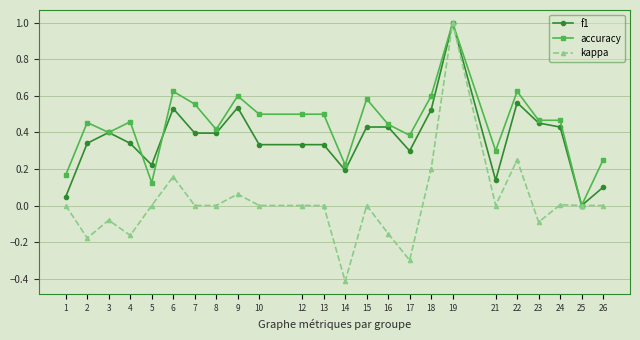

Which series has the largest range (max minus min)?

kappa